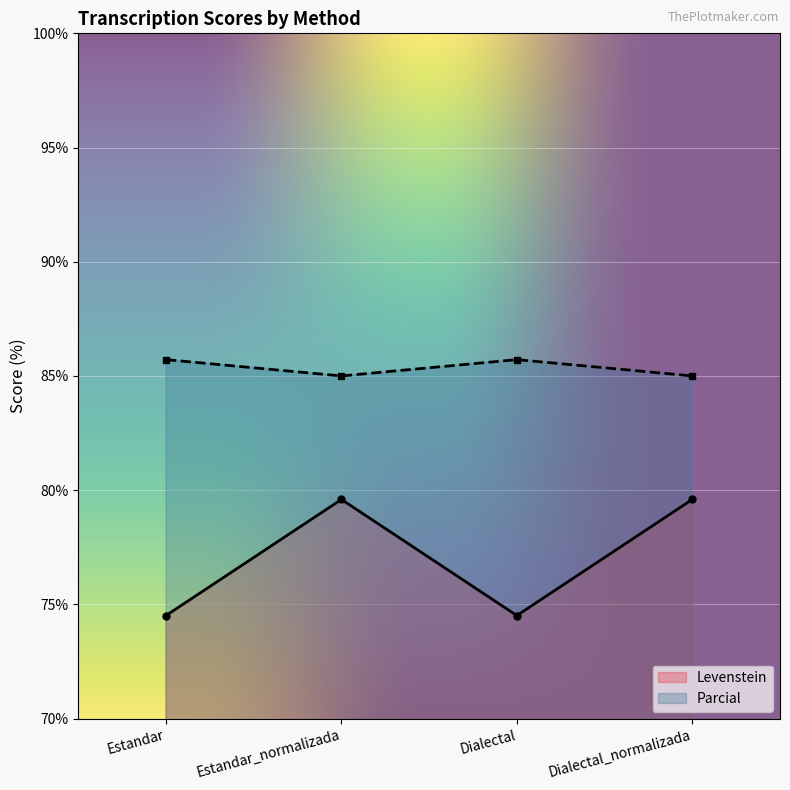

True or false: Levenstein and Parcial intersect in this chart.

False